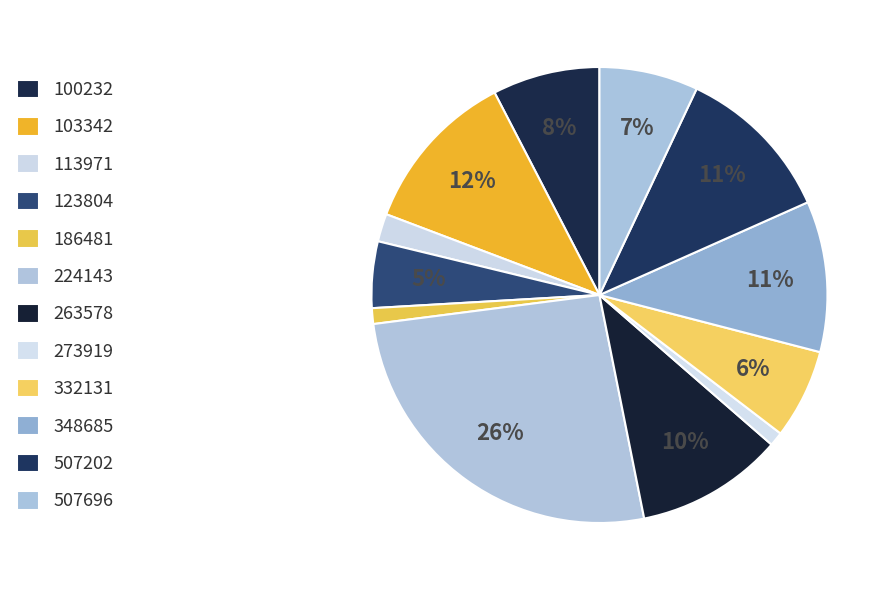

How many slices are in this pie chart?

12